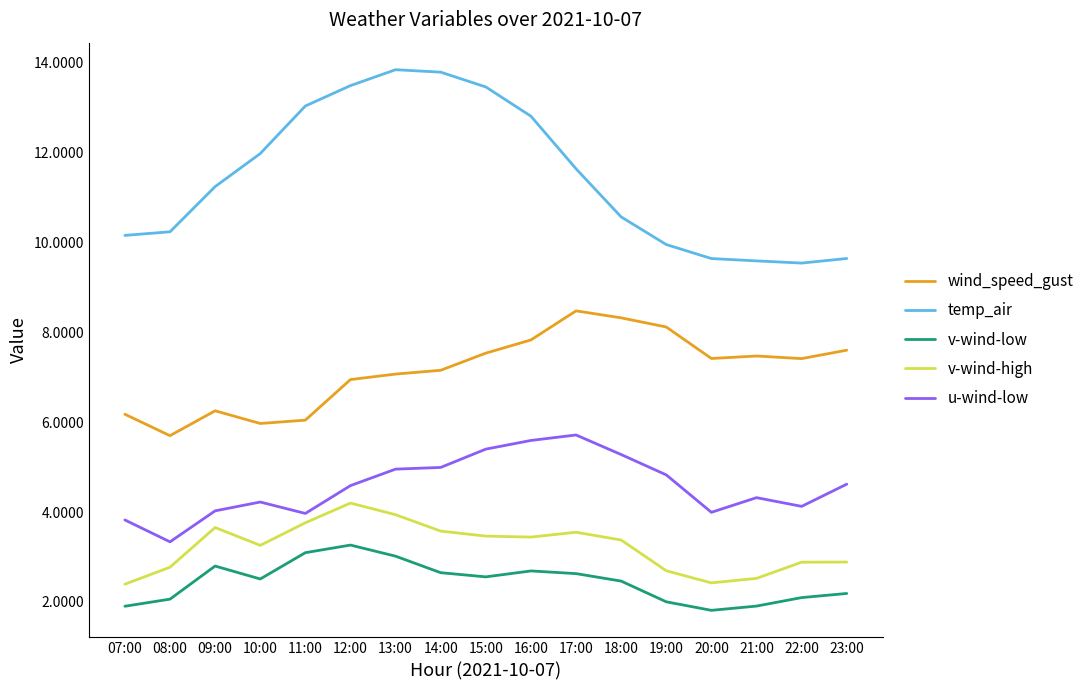

What is the sum of all v-wind-low values?

41.7